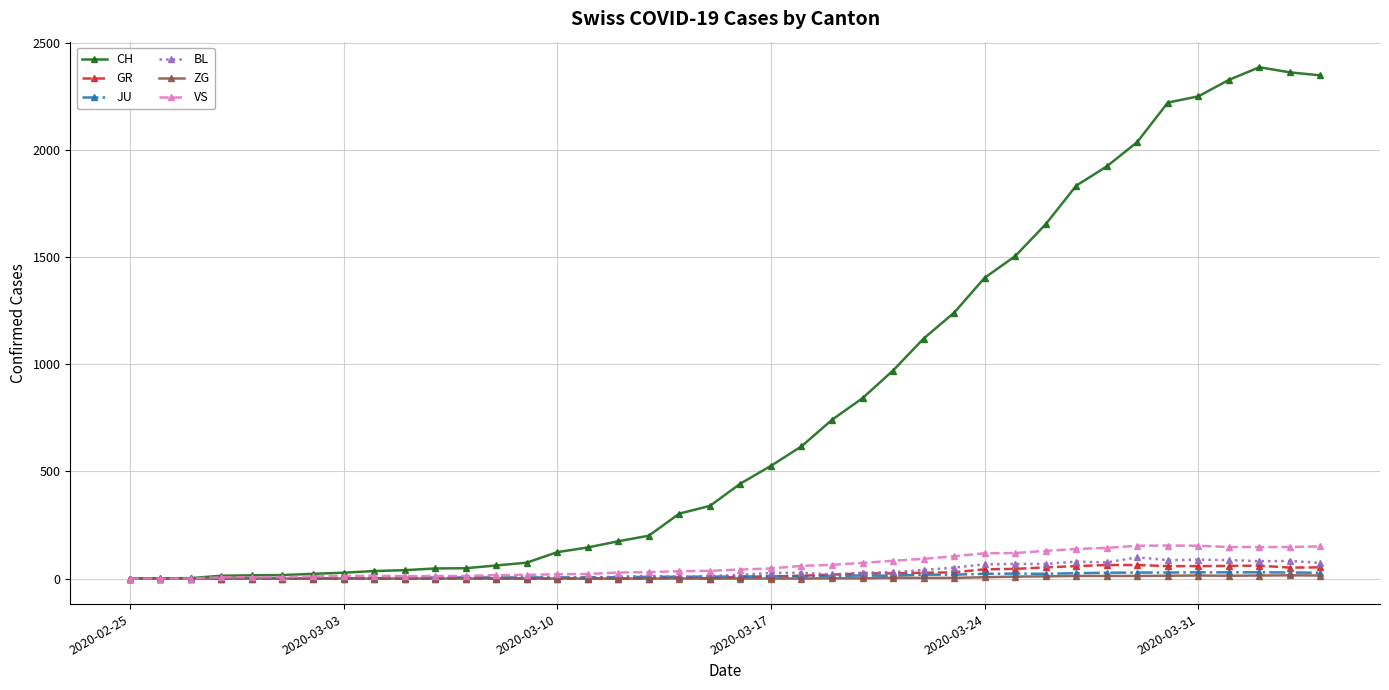

Which series has the largest range (max minus min)?

CH